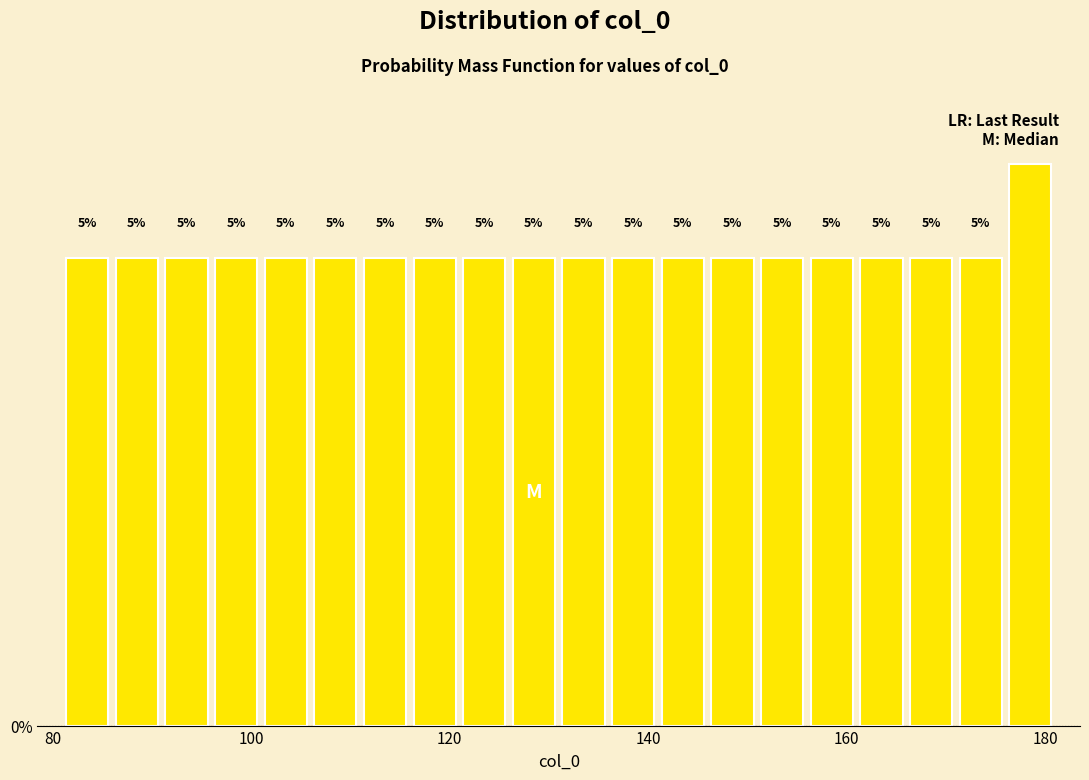

Read against the x-axis, roughly where is the centre of the tallest bar?

178